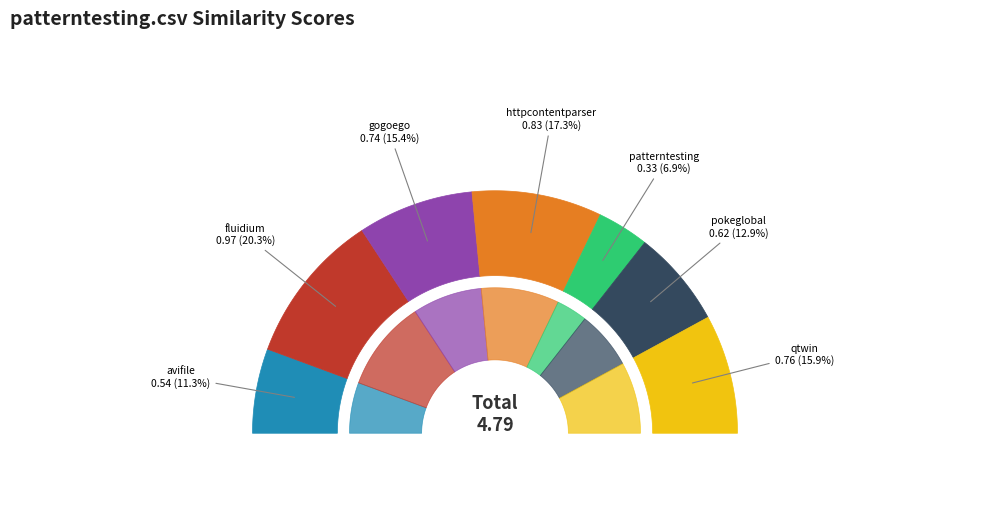

What is the change in value from httpcontentparser.csv to qtwin.csv?

-0.1